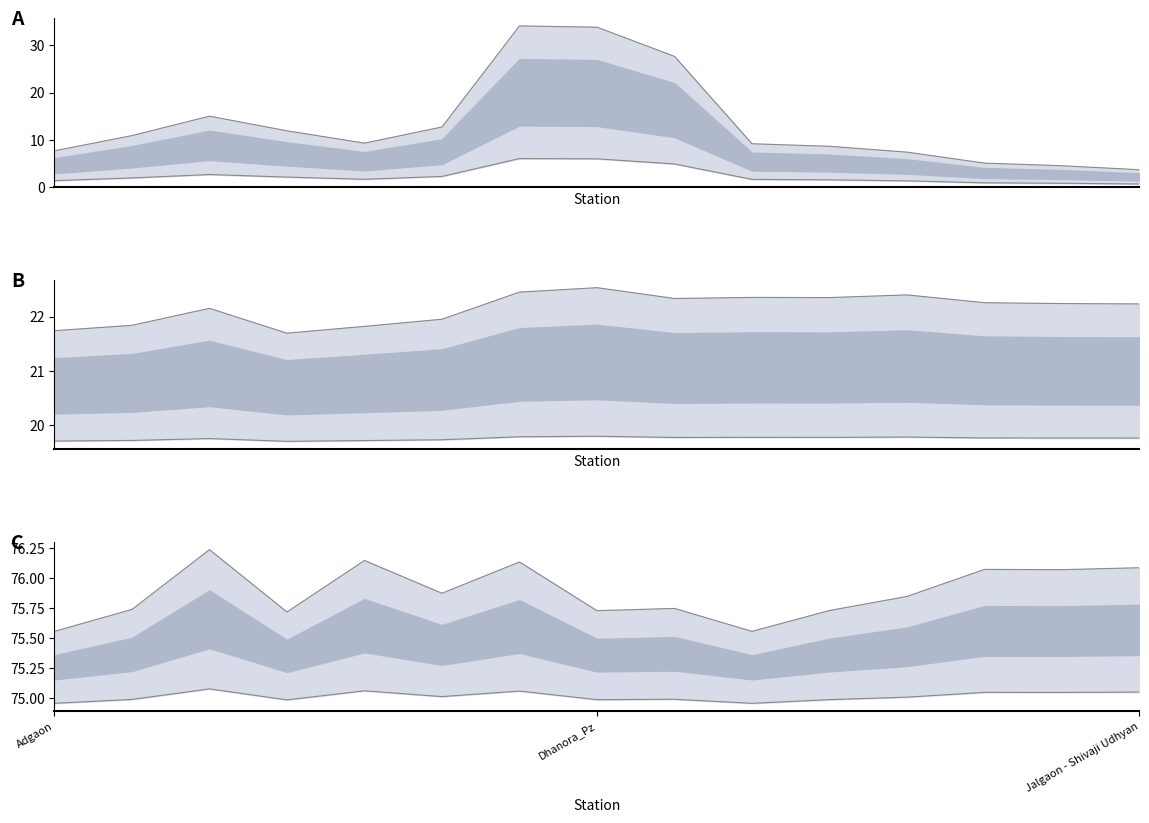

Reading left to right, transcribe all the data shown in this chart.

water_level (in m) upper: 7.7	10.9	15.0	11.9	9.3	12.7	34.1	33.8	27.7	9.2	8.6	7.4	5.1	4.5	3.7
water_level (in m) lower: 1.4	1.9	2.6	2.1	1.6	2.2	6.0	6.0	4.9	1.6	1.5	1.3	0.9	0.8	0.6
lat upper: 21.7	21.8	22.2	21.7	21.8	21.9	22.5	22.5	22.3	22.4	22.4	22.4	22.3	22.2	22.2
lat lower: 19.7	19.7	19.7	19.7	19.7	19.7	19.8	19.8	19.8	19.8	19.8	19.8	19.8	19.8	19.8
long upper: 75.6	75.7	76.2	75.7	76.1	75.9	76.1	75.7	75.7	75.6	75.7	75.8	76.1	76.1	76.1
long lower: 75.0	75.0	75.1	75.0	75.1	75.0	75.1	75.0	75.0	75.0	75.0	75.0	75.0	75.0	75.1